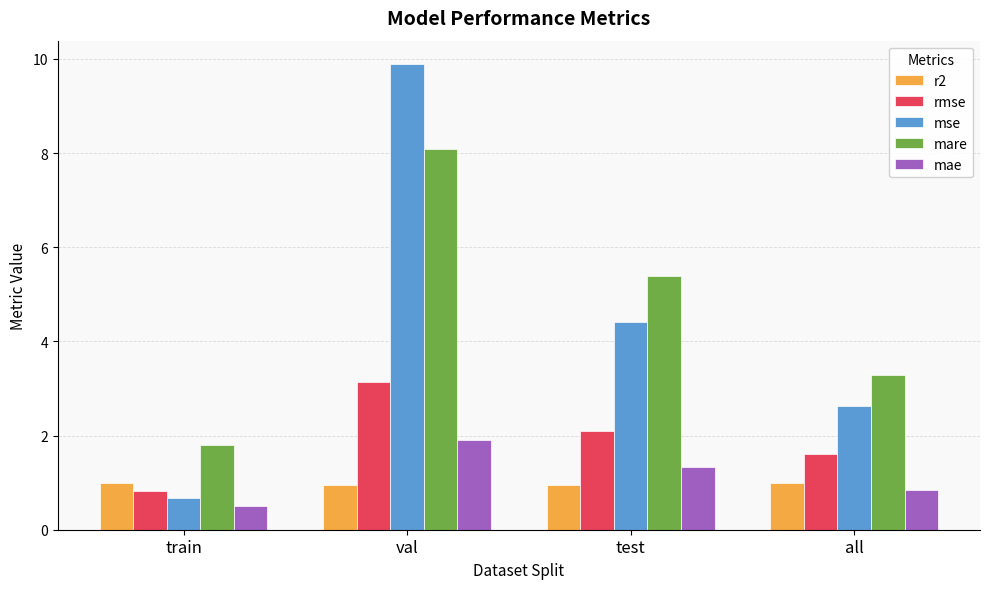

At how many categories does at least one series exceed 6?

1